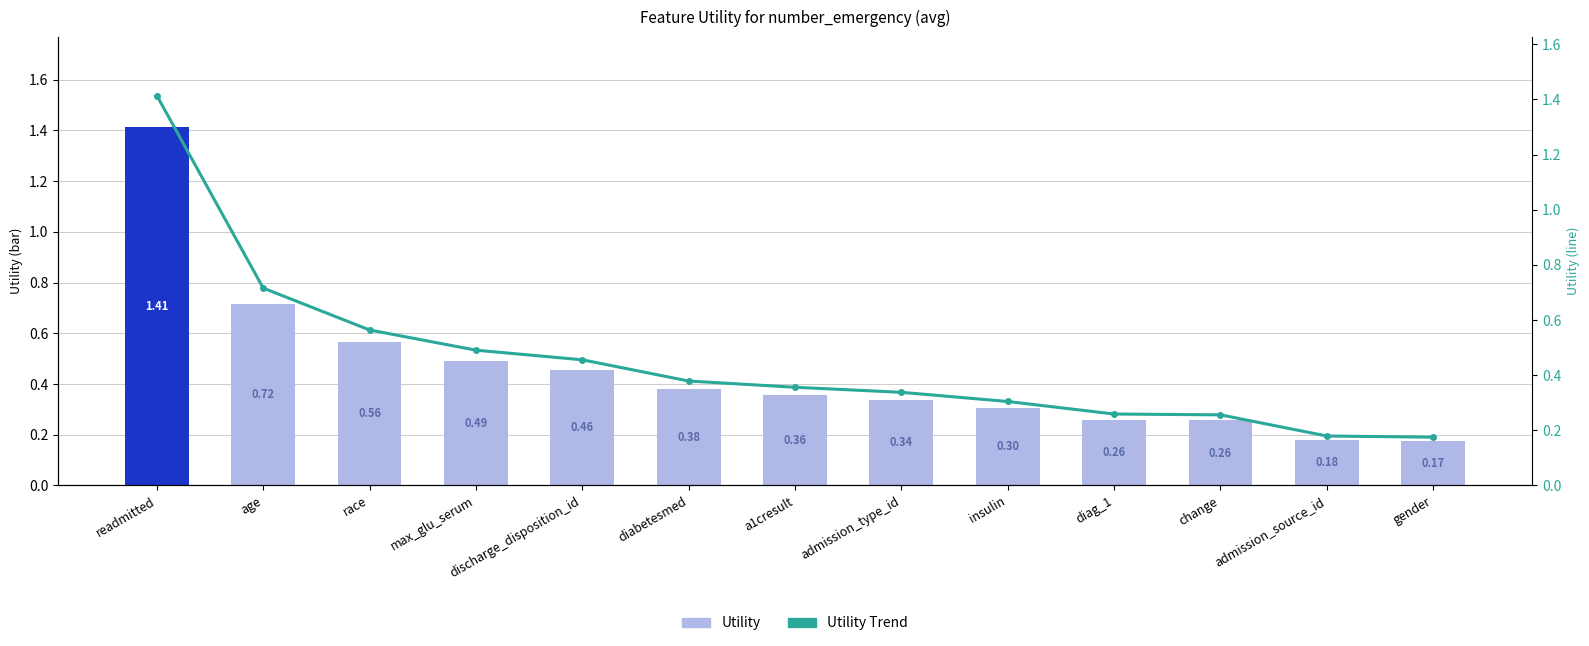

Where is Utility nearest to the value 0?

gender